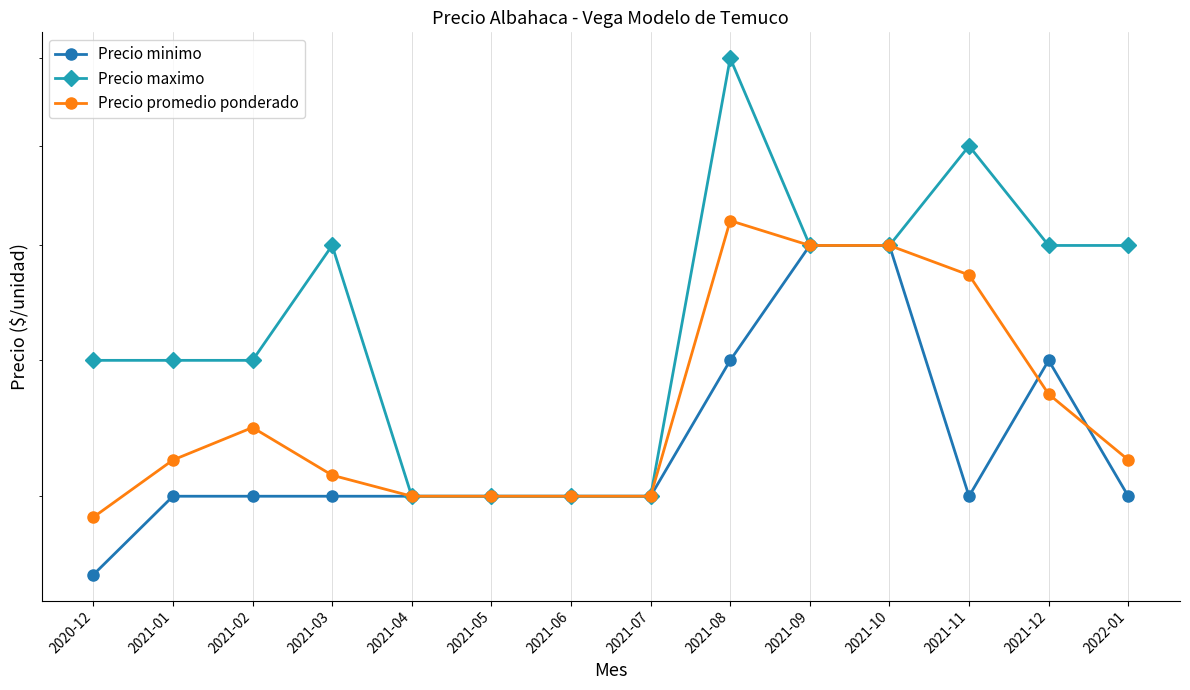

What is the difference between the highest and lowest values at 2020-12?

1500